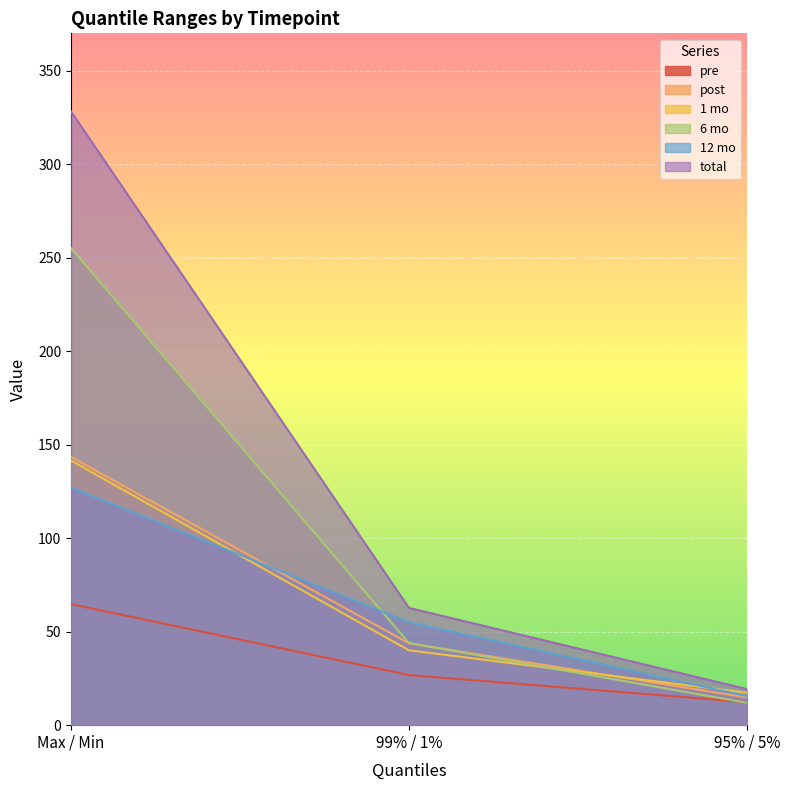

Between 95% / 5% and Max / Min, which is larger?

Max / Min